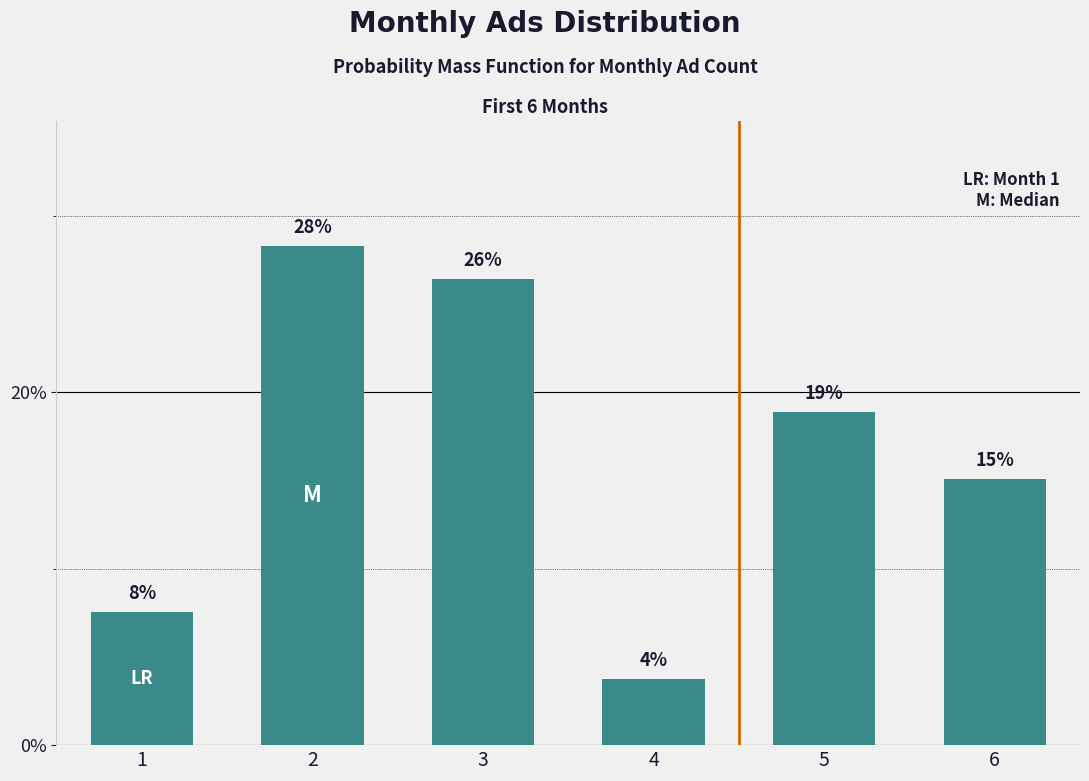

How many bars are there in total?

6